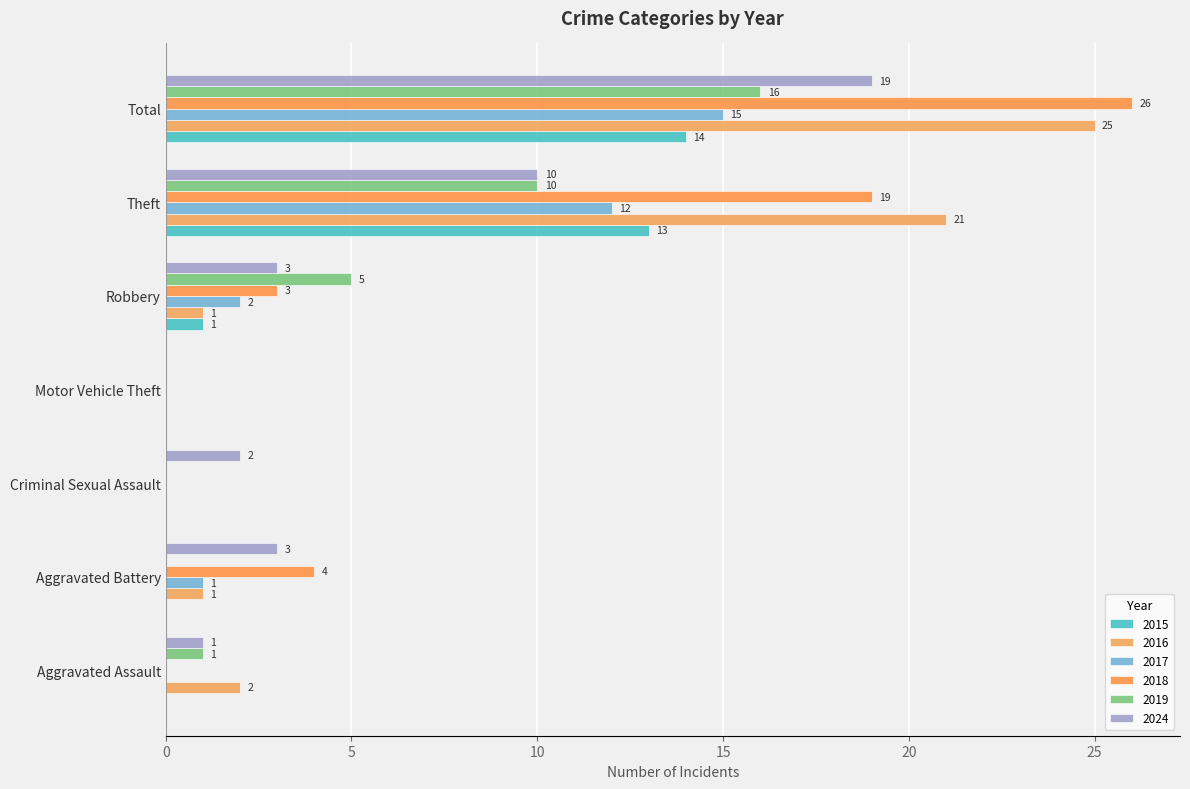

How many values in 2019 are above zero?

4